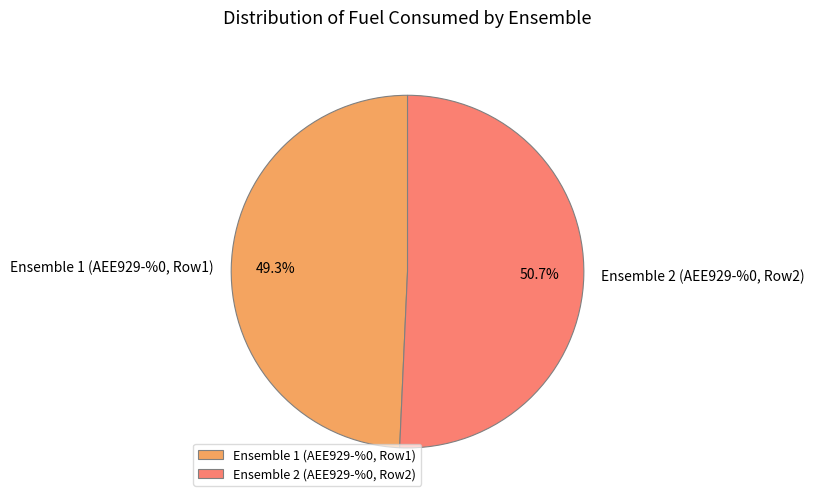

Approximately how many times larger is the value at Ensemble 1 (AEE929-%0, Row1) compared to Ensemble 2 (AEE929-%0, Row2)?

1.0